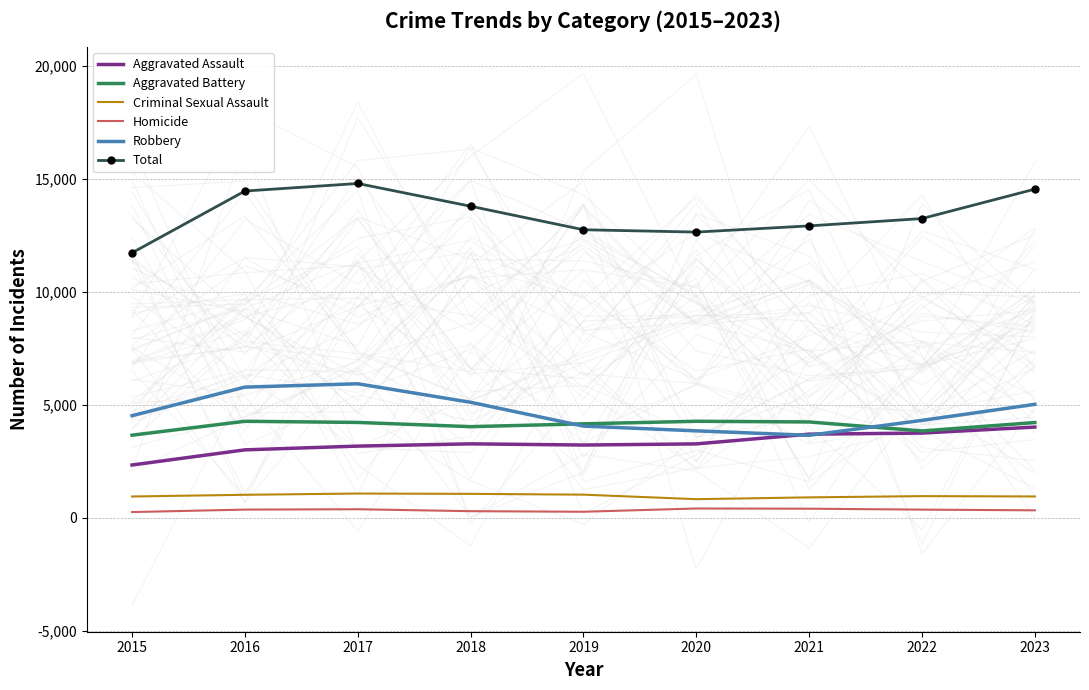

What is the total value across all series at 2020?

25280